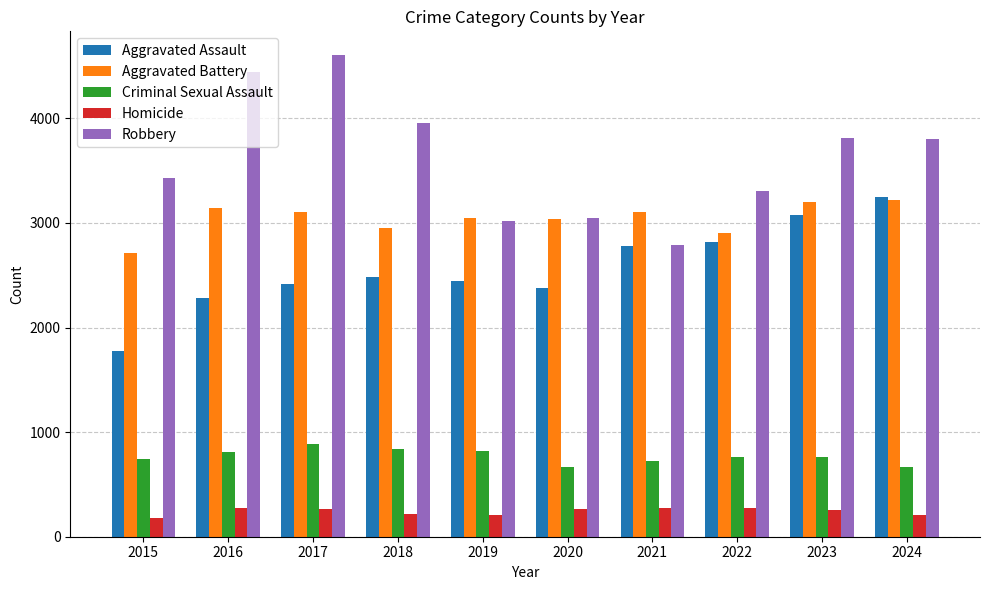

Is the value of Robbery at 2017 greater than the value of Homicide at 2020?

Yes